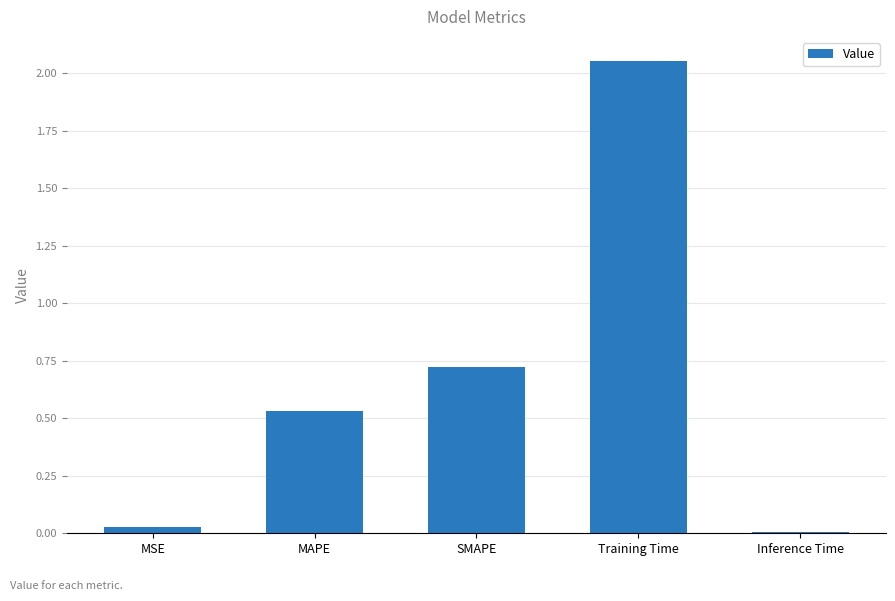

Rank the categories by value from lowest to highest.

Inference Time, MSE, MAPE, SMAPE, Training Time